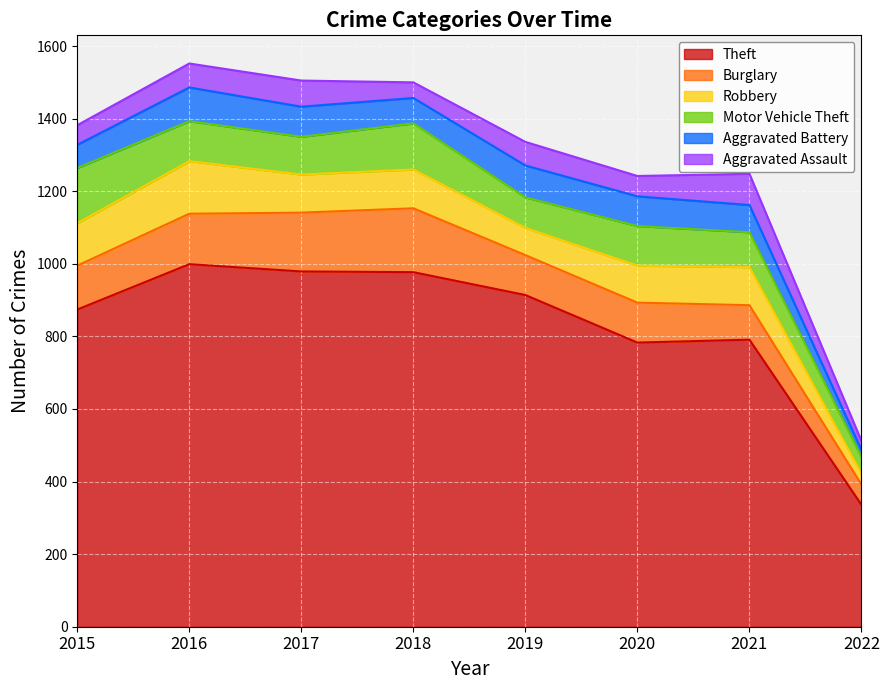

Is the value of Theft at 2021 greater than the value of Robbery at 2018?

Yes